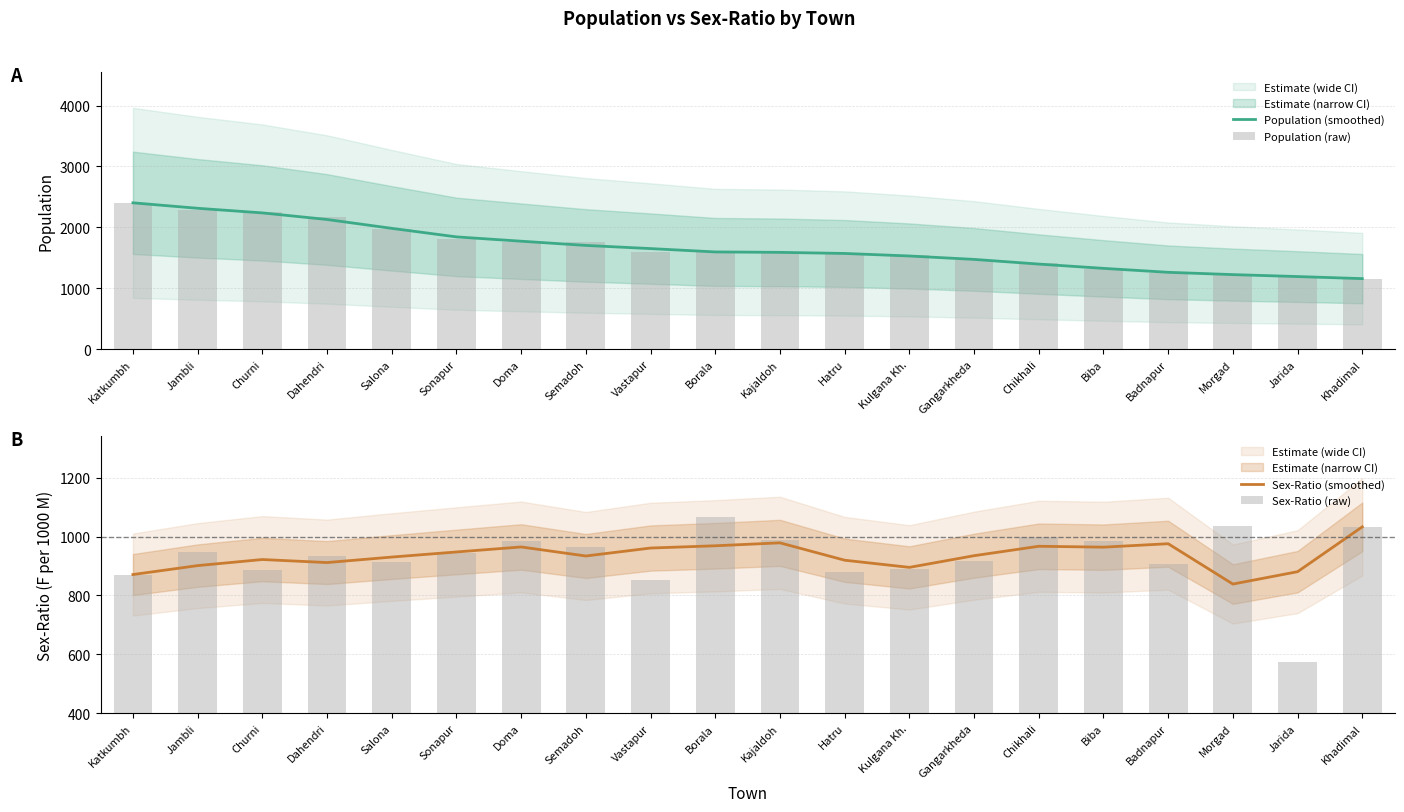

Reading left to right, extract all data points from this chart.

Population (smoothed): 2403.0	2313.0	2237.3	2129.0	1983.3	1843.0	1772.0	1702.7	1650.7	1595.7	1588.7	1570.7	1529.0	1473.0	1396.0	1325.7	1260.7	1223.0	1191.0	1157.0
Population (raw): 2403.0	2292.0	2244.0	2176.0	1967.0	1807.0	1755.0	1754.0	1599.0	1599.0	1589.0	1578.0	1545.0	1464.0	1410.0	1314.0	1253.0	1215.0	1201.0	1157.0
Sex-Ratio (smoothed): 871.0	901.3	922.0	911.7	930.3	947.7	964.7	934.0	961.0	968.7	978.7	919.7	895.3	935.0	967.0	964.0	975.7	838.7	880.7	1033.0
Sex-Ratio (raw): 871.0	946.0	887.0	933.0	915.0	943.0	985.0	966.0	851.0	1066.0	989.0	881.0	889.0	916.0	1000.0	985.0	907.0	1035.0	574.0	1033.0